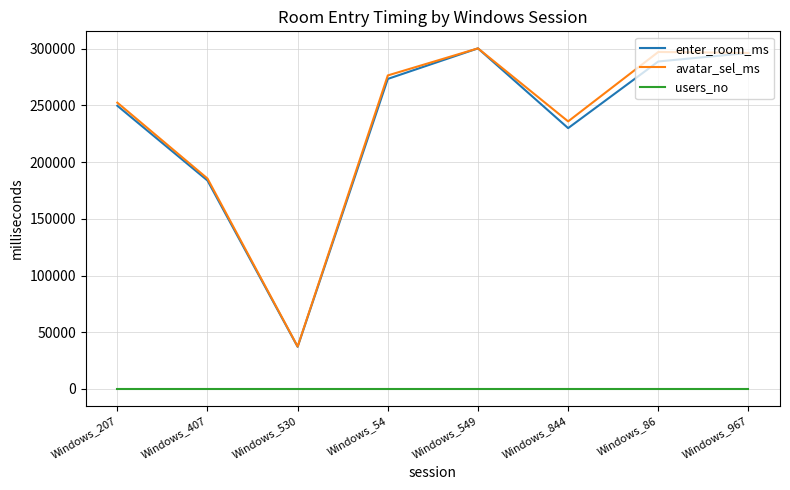

What is the minimum value for avatar_sel_ms?

37382